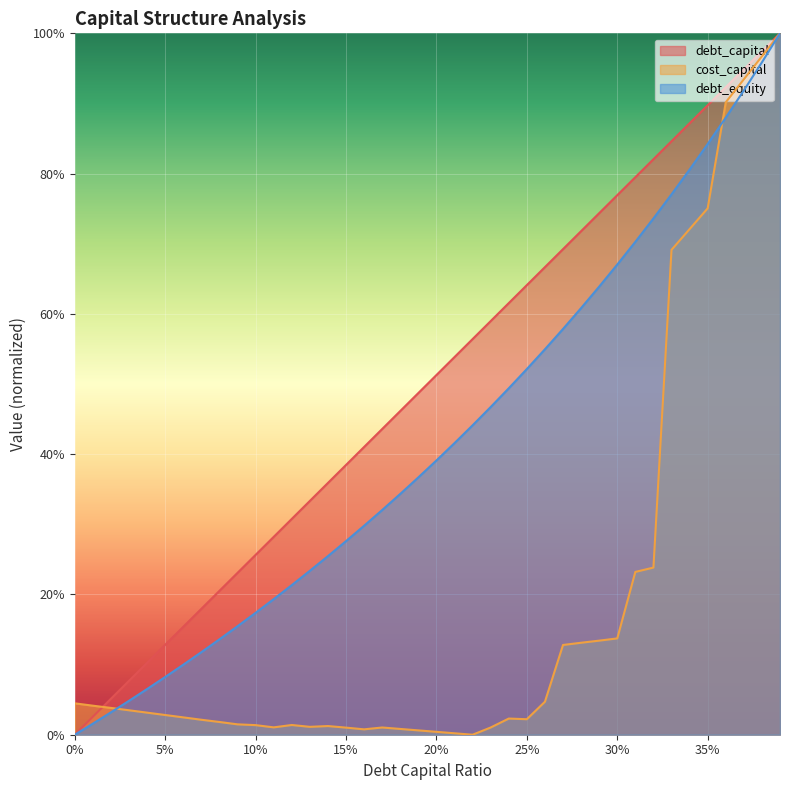

At which category is the sum across all series the highest?

0.39